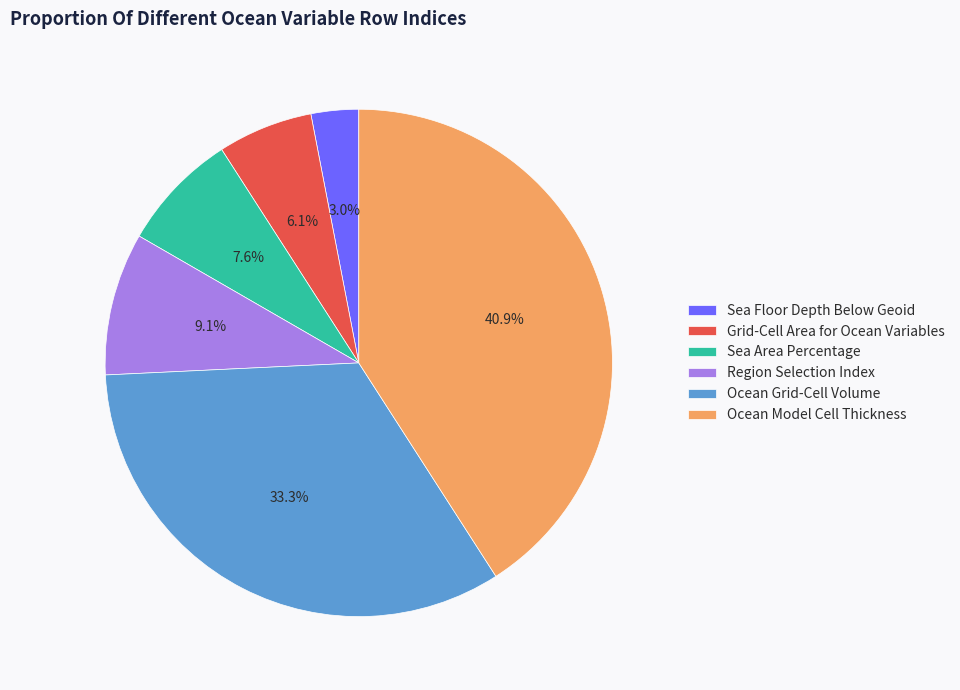

To the nearest percent, what portion does Region Selection Index represent?

9%